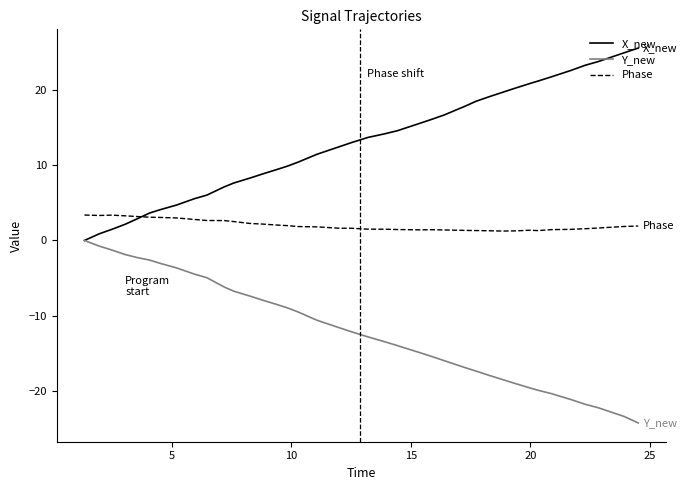

List the series in order of their peak value, highest first.

X_new, Phase, Y_new